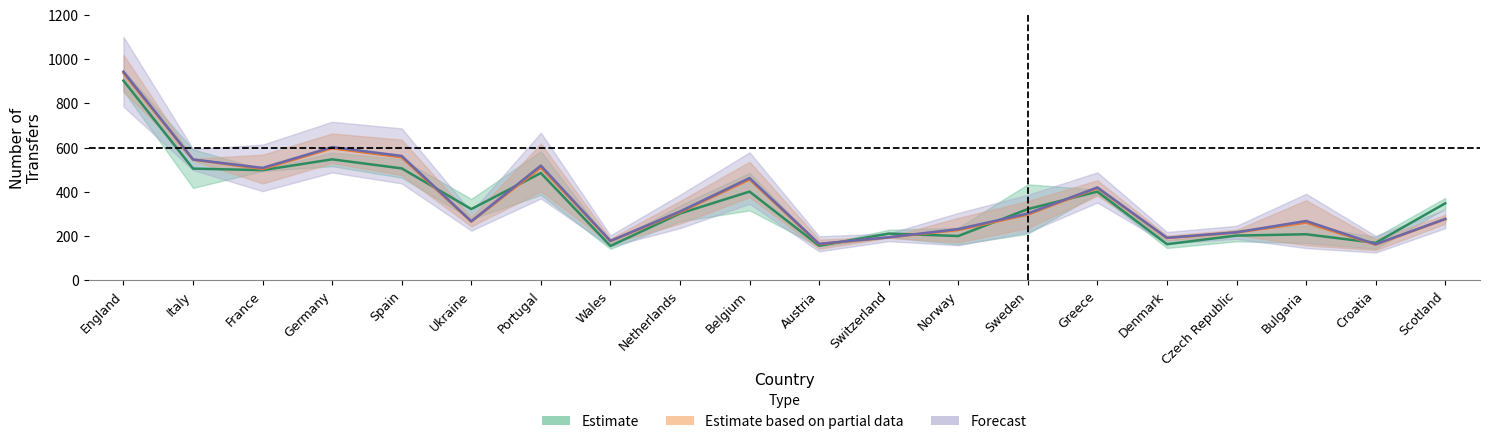

How many intersections are there between Estimate and Estimate based on partial data?

7